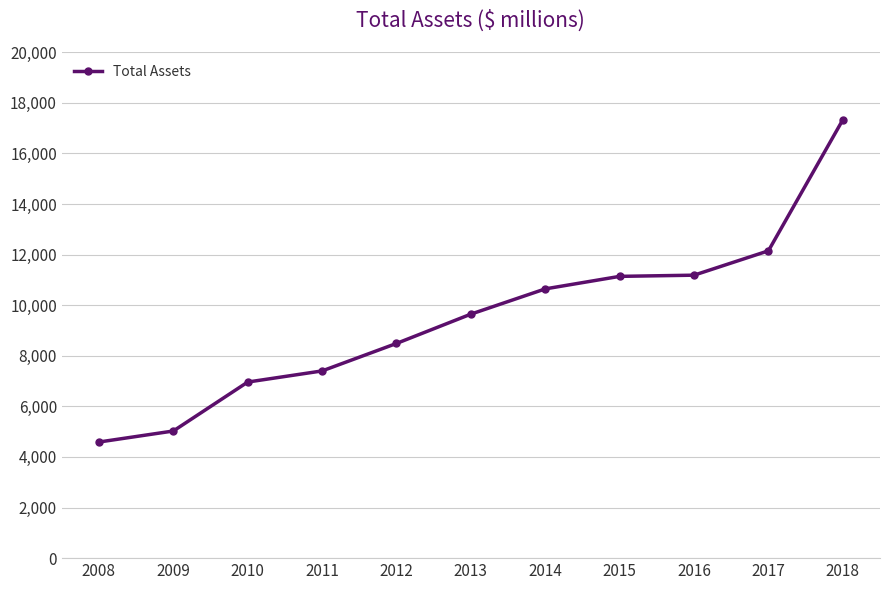

Which category has the lowest value across all series?

2008